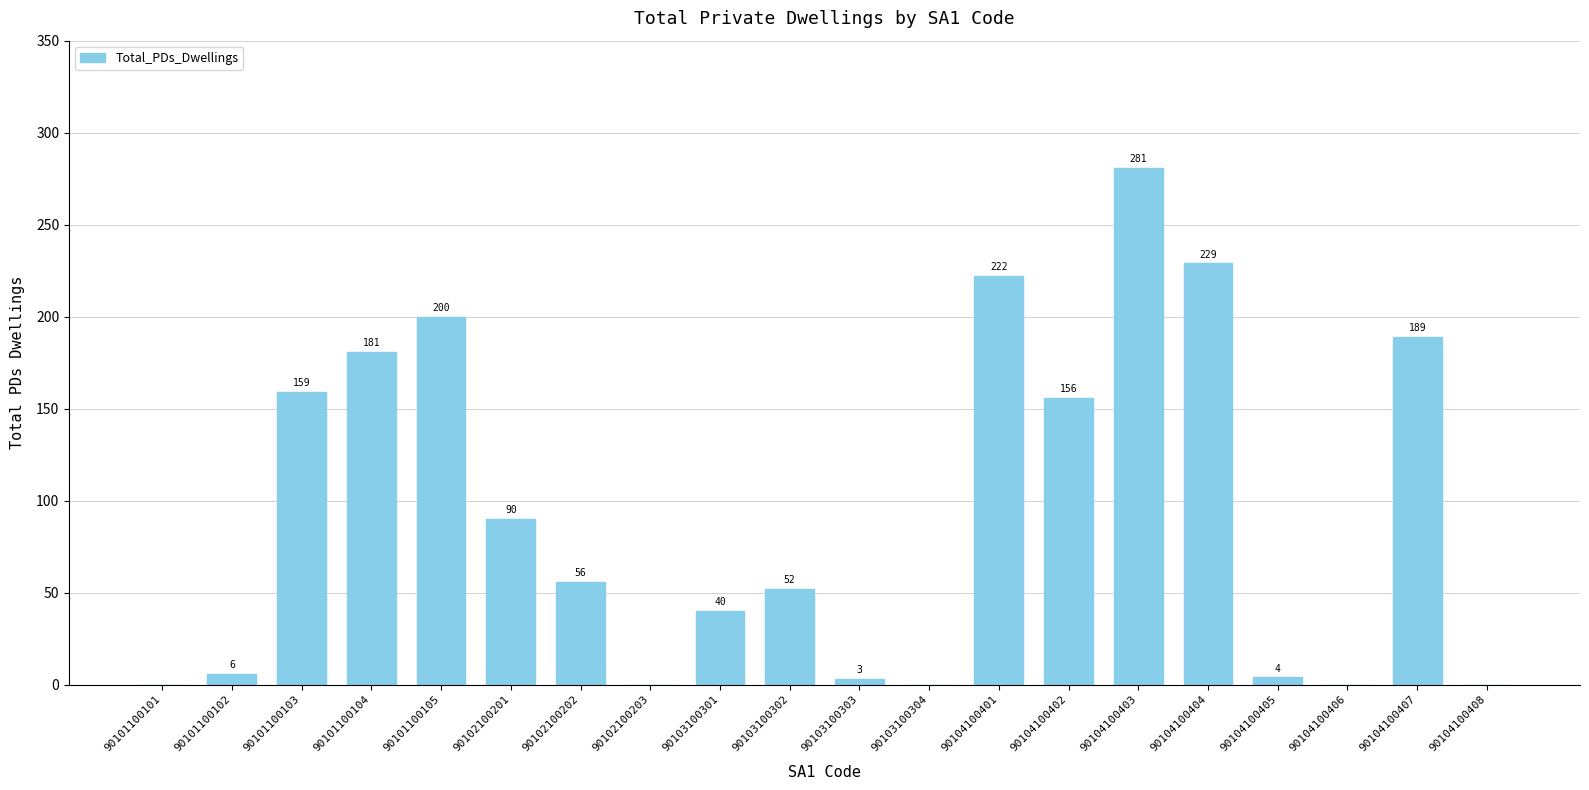

Reading left to right, what are all the values shown in this chart?

90101100101=0	90101100102=6	90101100103=159	90101100104=181	90101100105=200	90102100201=90	90102100202=56	90102100203=0	90103100301=40	90103100302=52	90103100303=3	90103100304=0	90104100401=222	90104100402=156	90104100403=281	90104100404=229	90104100405=4	90104100406=0	90104100407=189	90104100408=0